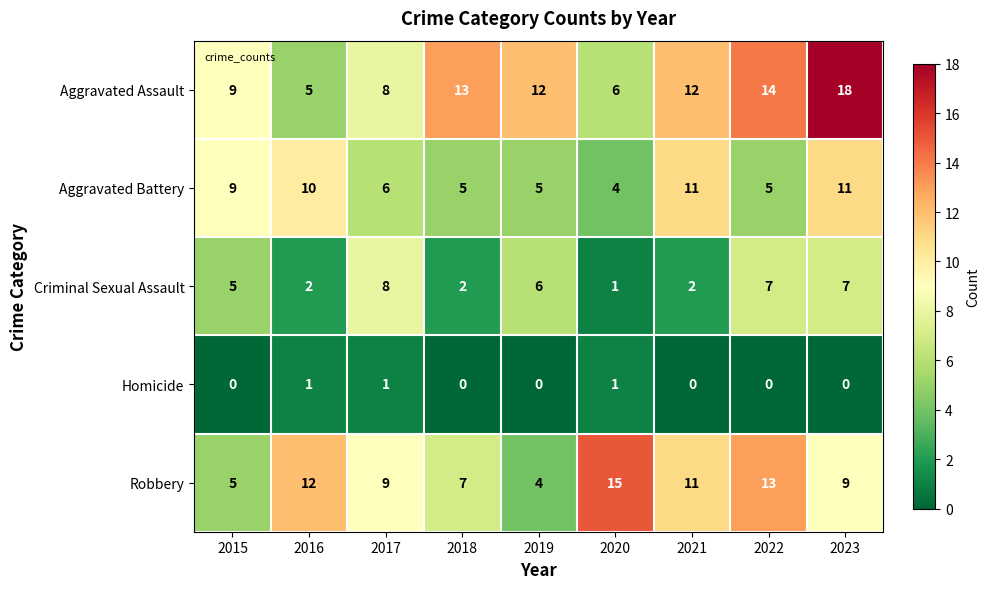

Which series changed the most between 2017 and 2019?

Robbery